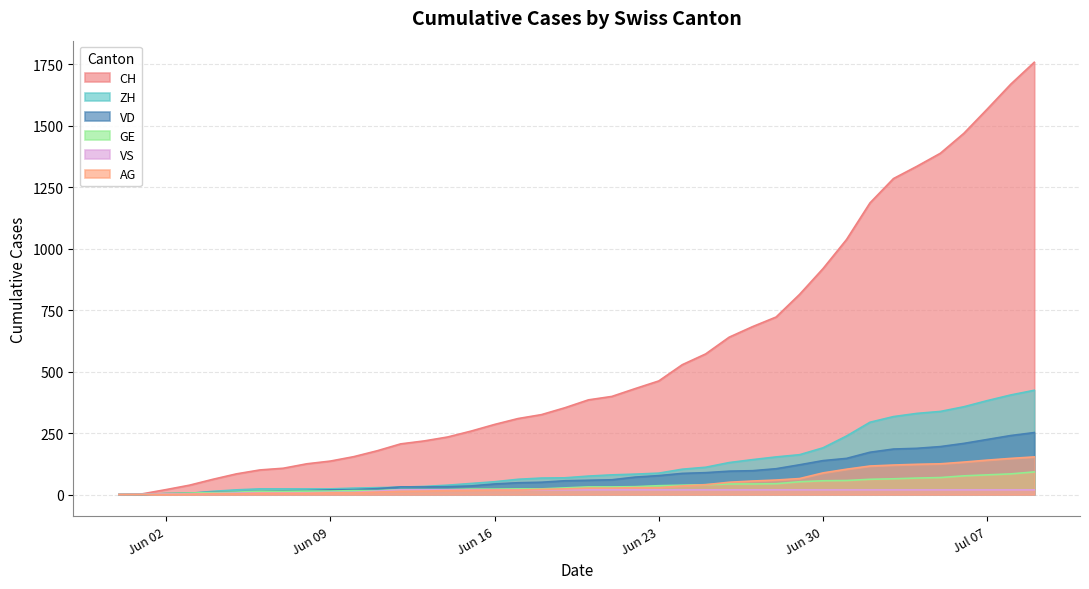

At how many categories does at least one series exceed 1717?

1